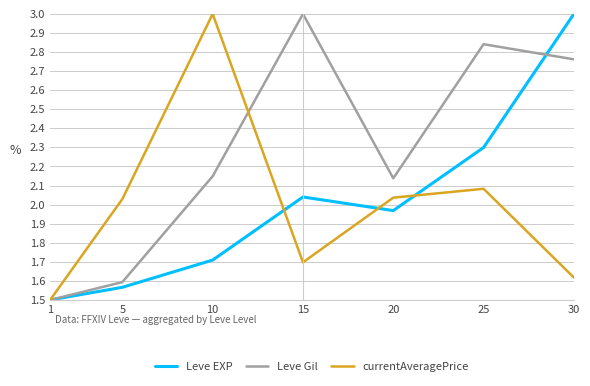

True or false: currentAveragePrice has more than 1 interior local peaks.

True